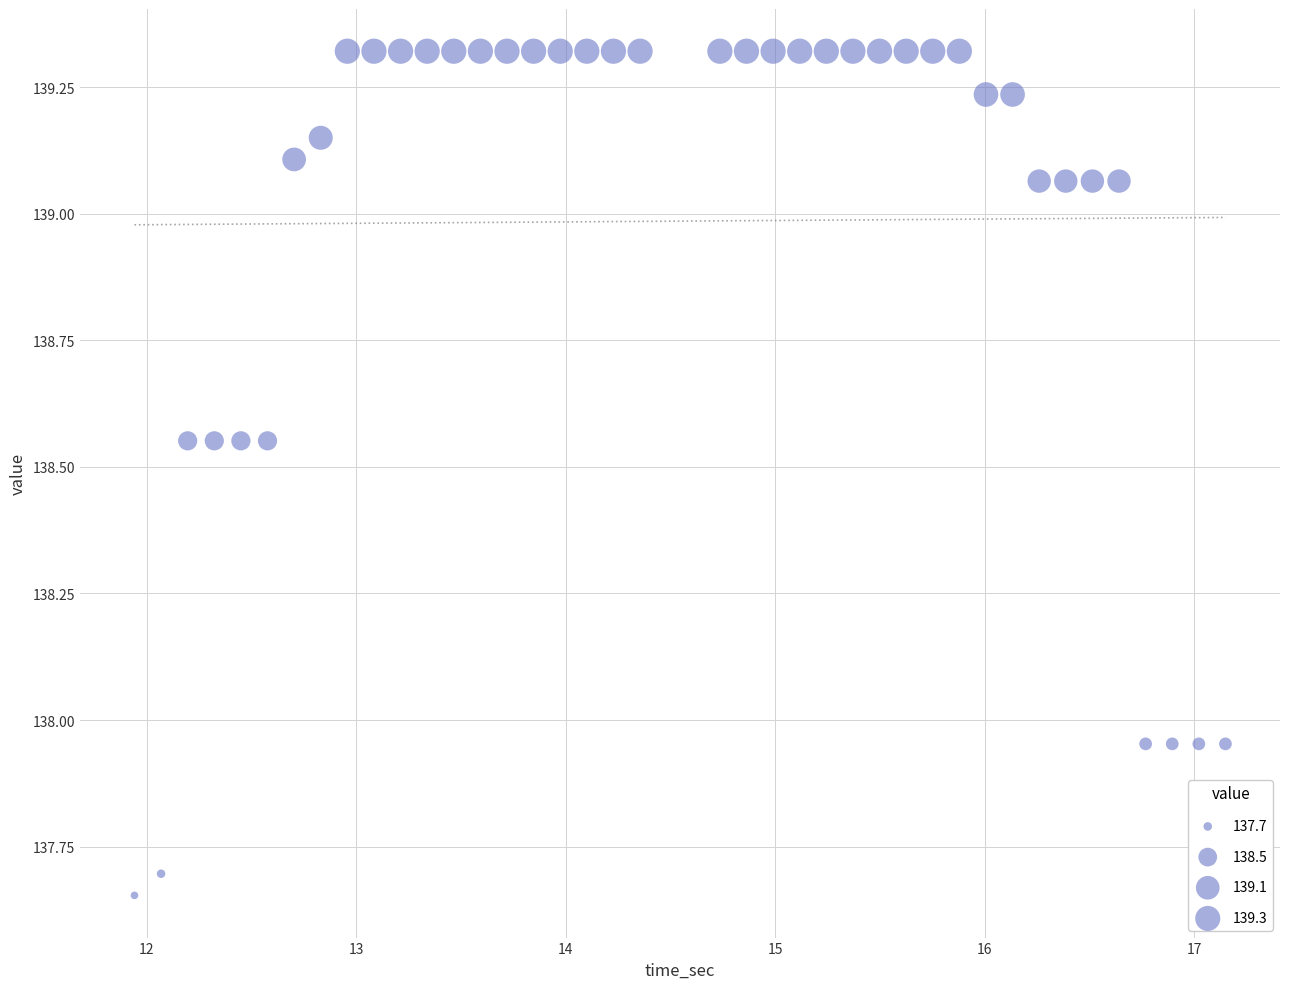

What is the range of X values (max minus min)?

5.2